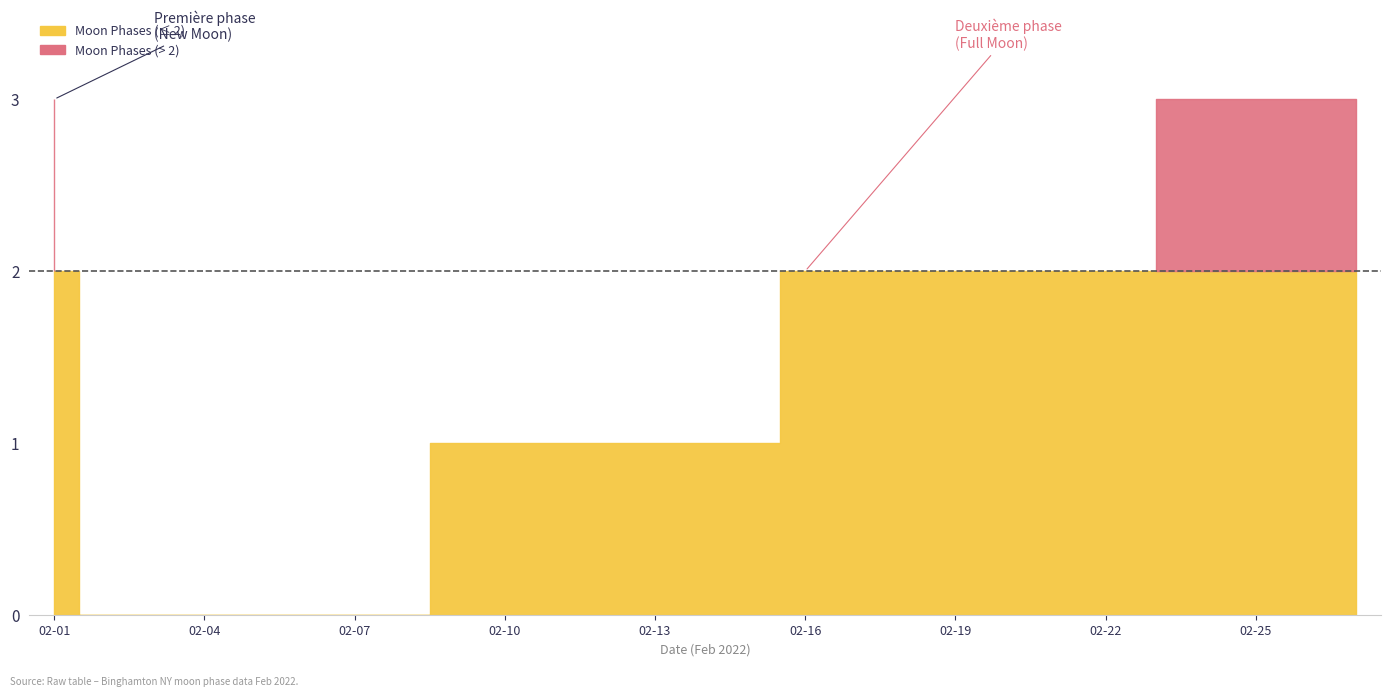

True or false: the data has more than 1 interior local peaks.

False